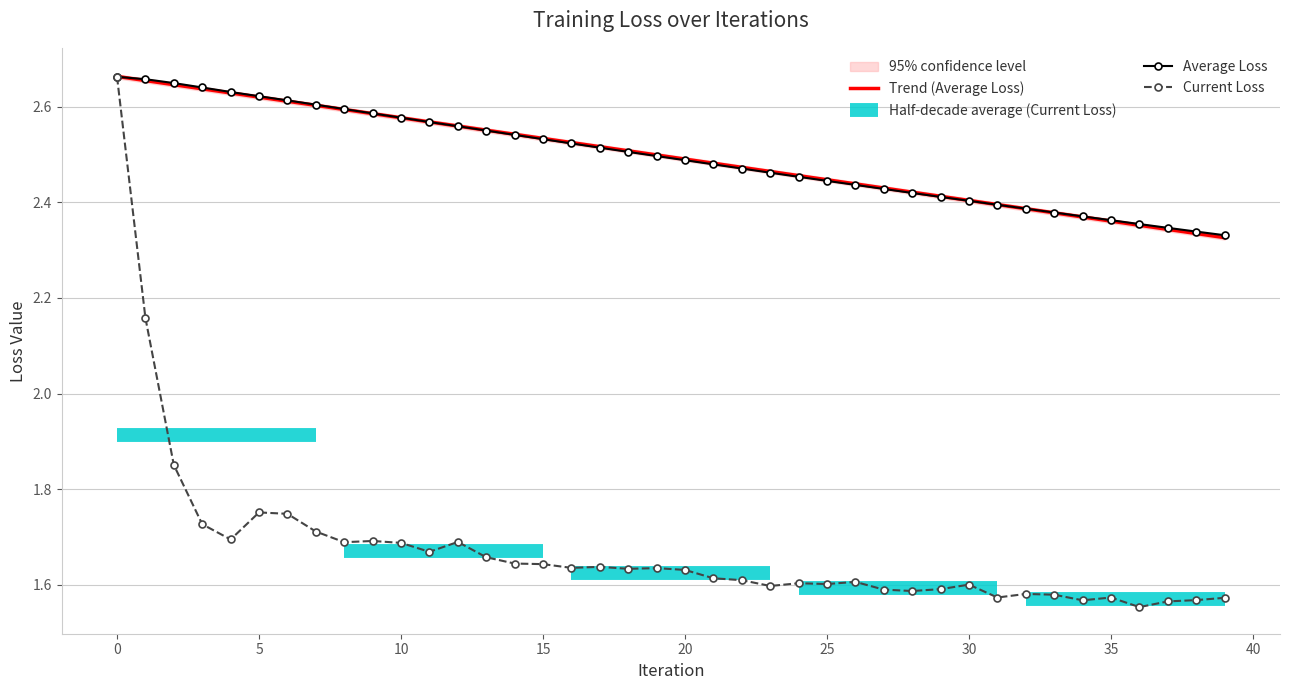

What value does the Trend (Average Loss) series have at 29?

2.4